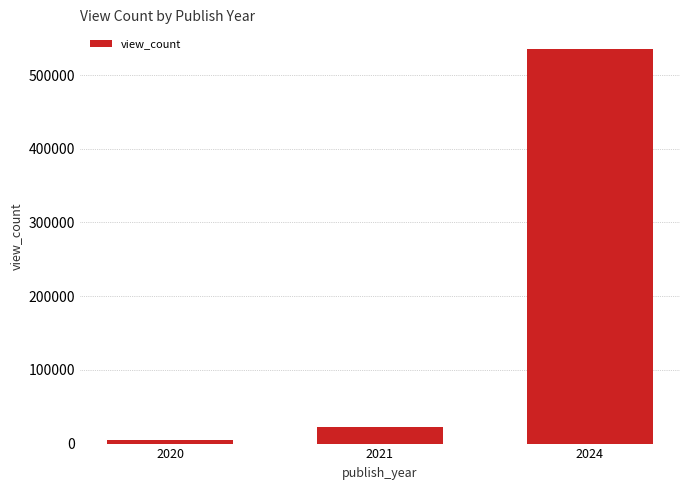

What is the greatest value displayed?

535335